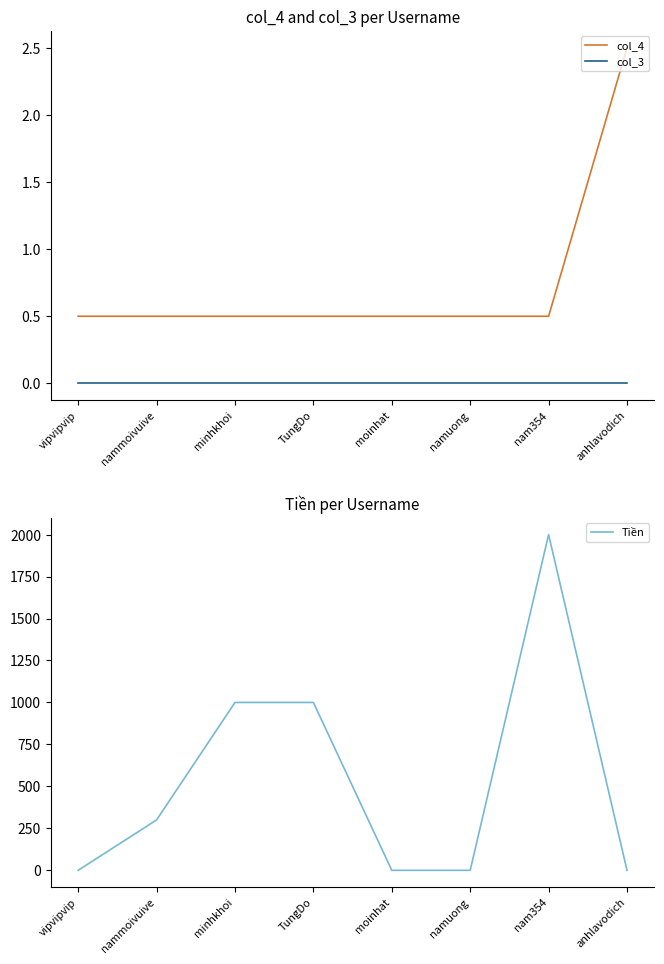

Between nammoivuive and namuong, which is larger?

nammoivuive